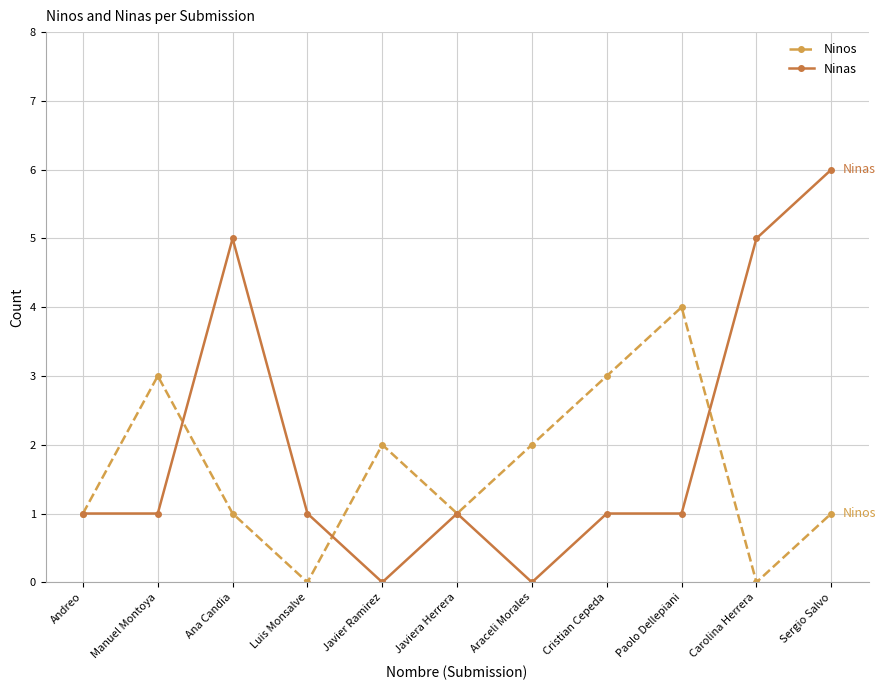

Which label corresponds to the largest value in the chart?

Sergio Salvo